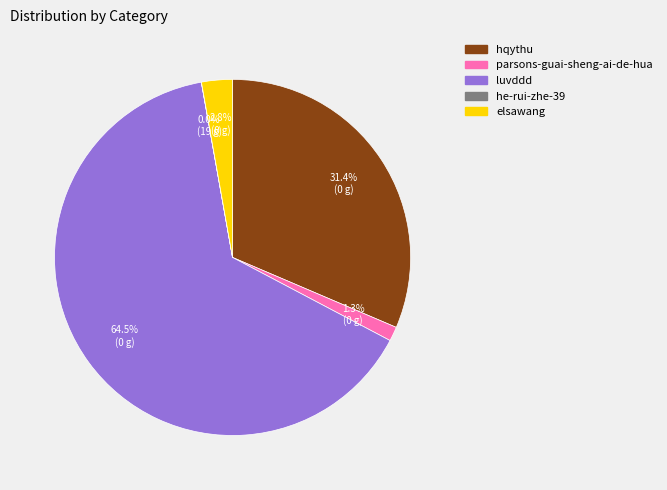

Is there a majority slice in this chart?

Yes